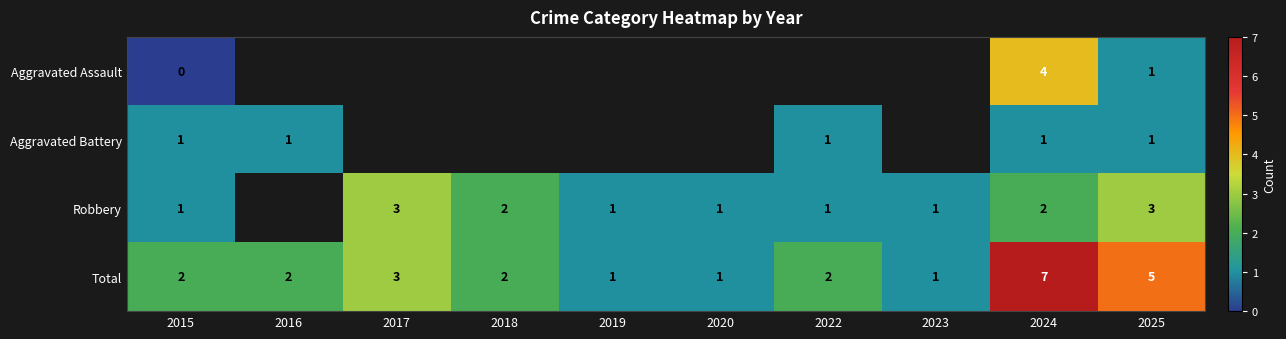

Is it true that Robbery equals 5 at 2017?

False